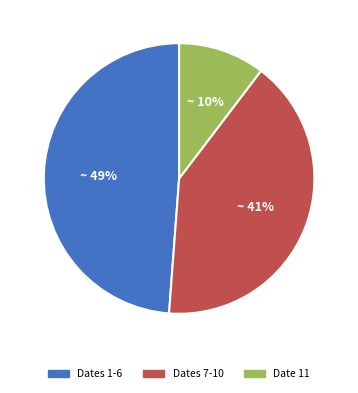

Combined, do Date 11 and Dates 7-10 account for over 50%?

Yes